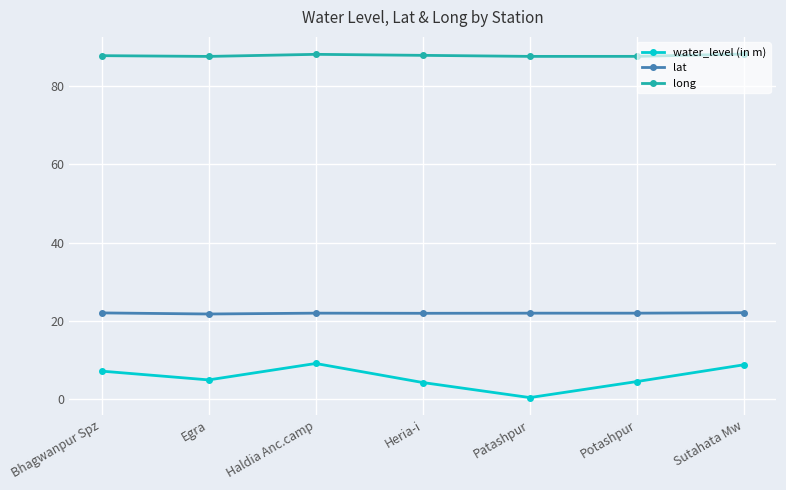

Where is the first local maximum for water_level (in m)?

Haldia Anc.camp